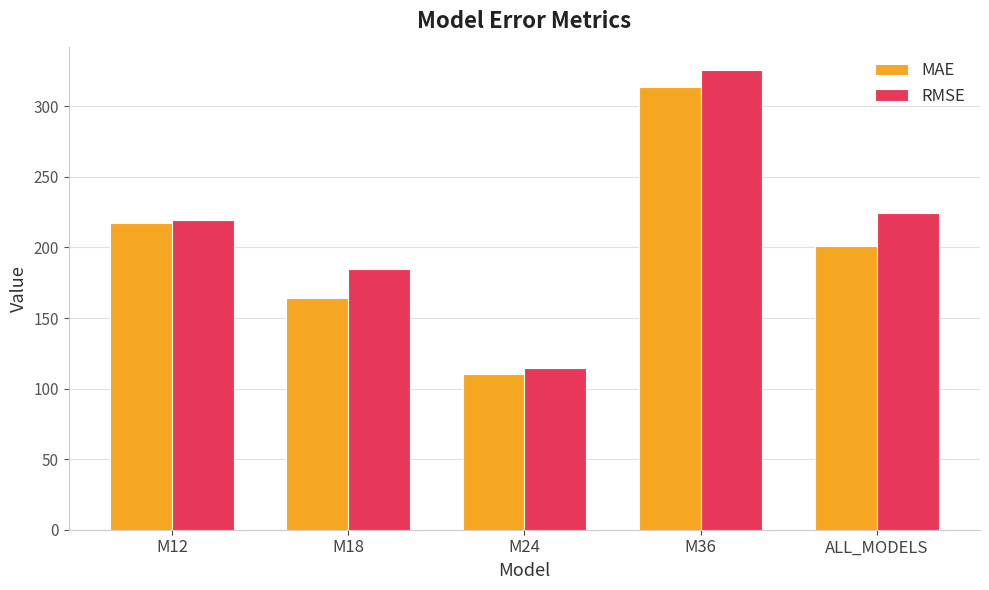

At which category does the chart reach its peak across all series?

M36